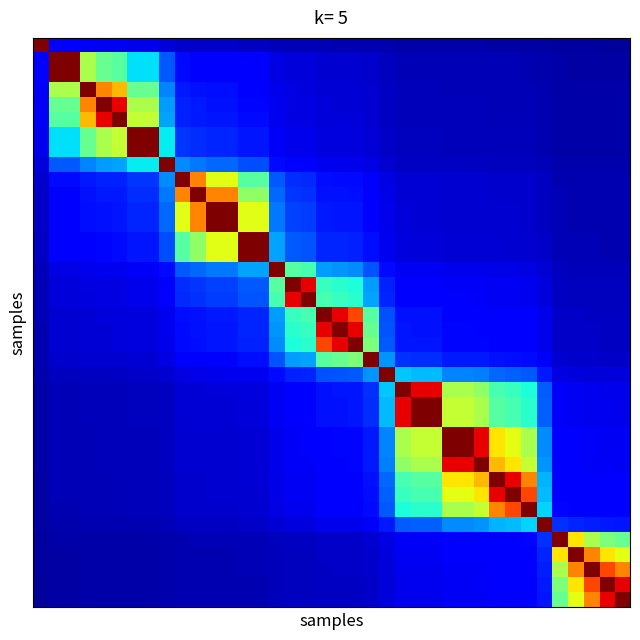

How many categories are shown in the chart?

38